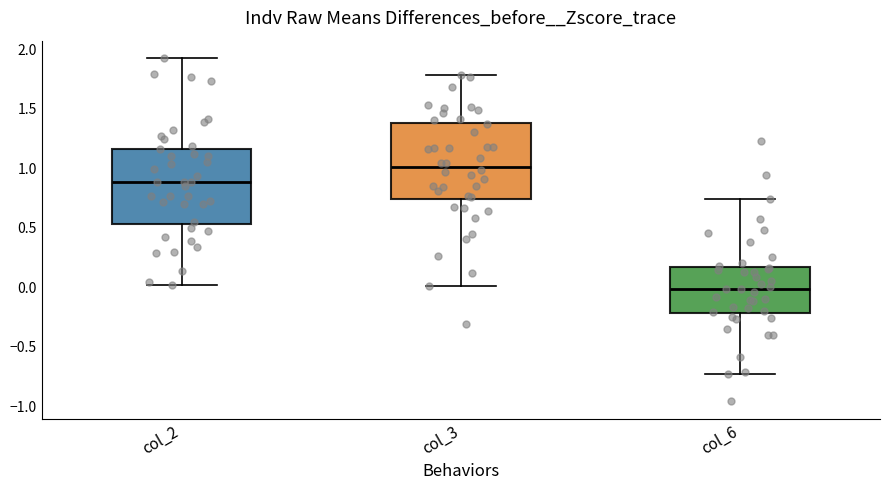

Reading left to right, read every box against the y-axis: the position of its median line, the range the box covers, and the ends of its whiskers. The values are not printed on the chart, so give them approximately, as read against the axis.

col_2: median 0.90, box 0.55 to 1.15, whiskers 0.00 to 1.95
col_3: median 1.00, box 0.75 to 1.40, whiskers 0.00 to 1.80
col_6: median 0.00, box -0.20 to 0.15, whiskers -0.75 to 0.75